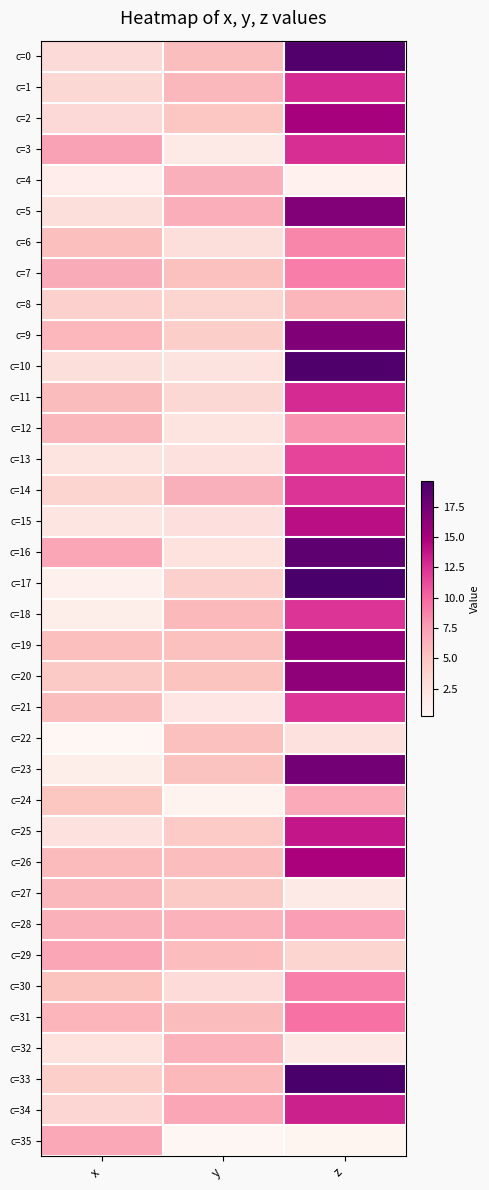

Count the number of categories in the chart.

3